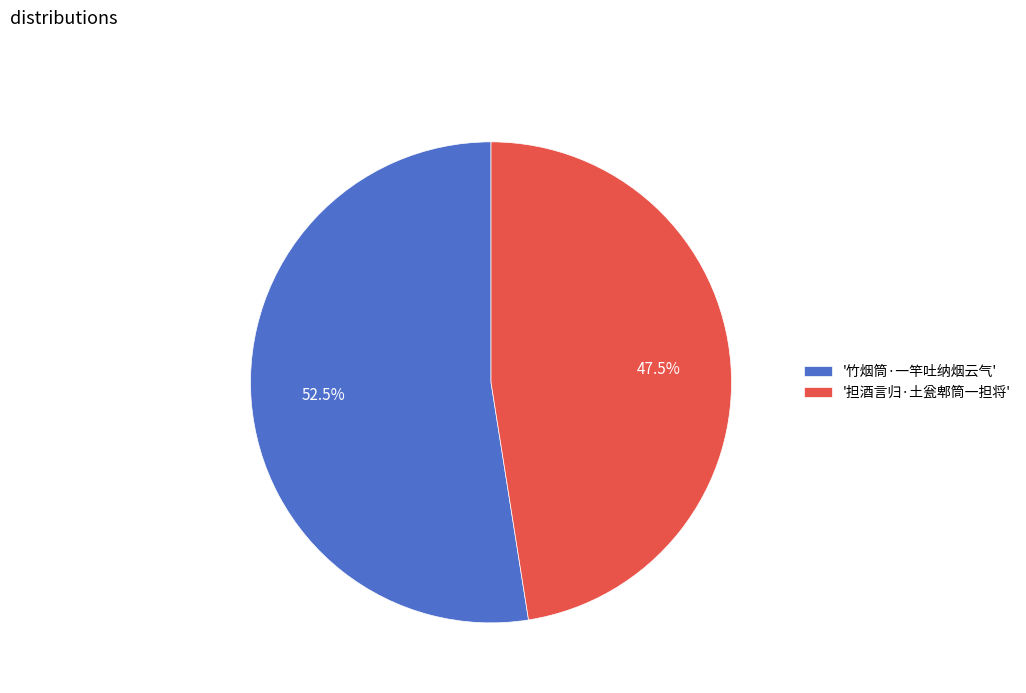

Rank the categories by value from highest to lowest.

'竹烟筒·一竿吐纳烟云气', '担酒言归·土瓮郫筒一担将'